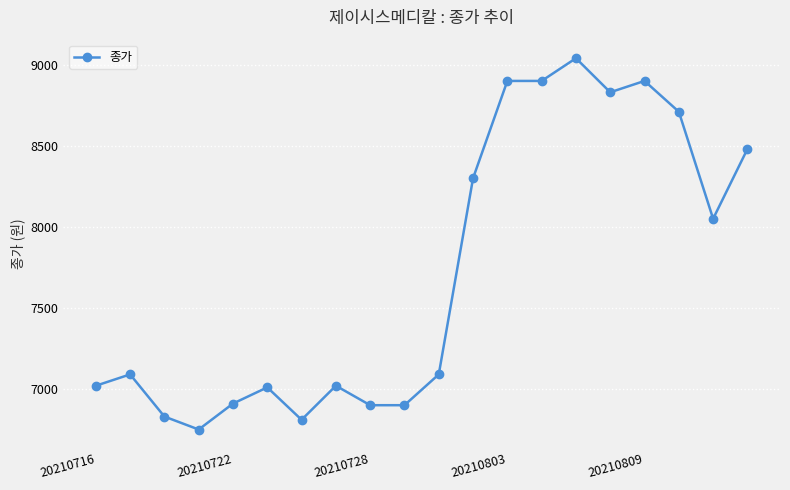

What is the difference between the maximum and minimum values?

2290